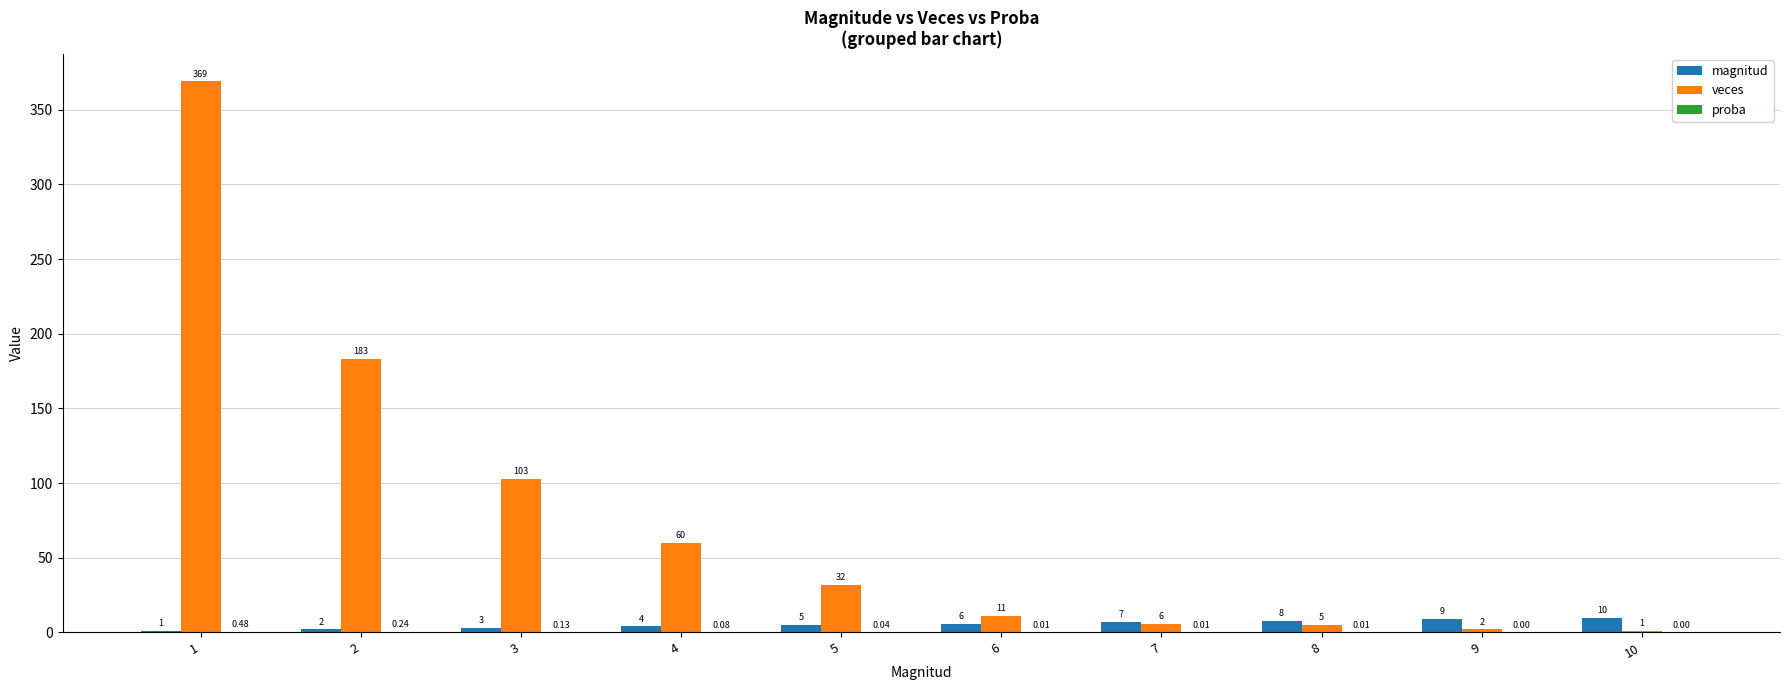

Between 2 and 3, which series saw the biggest shift?

veces